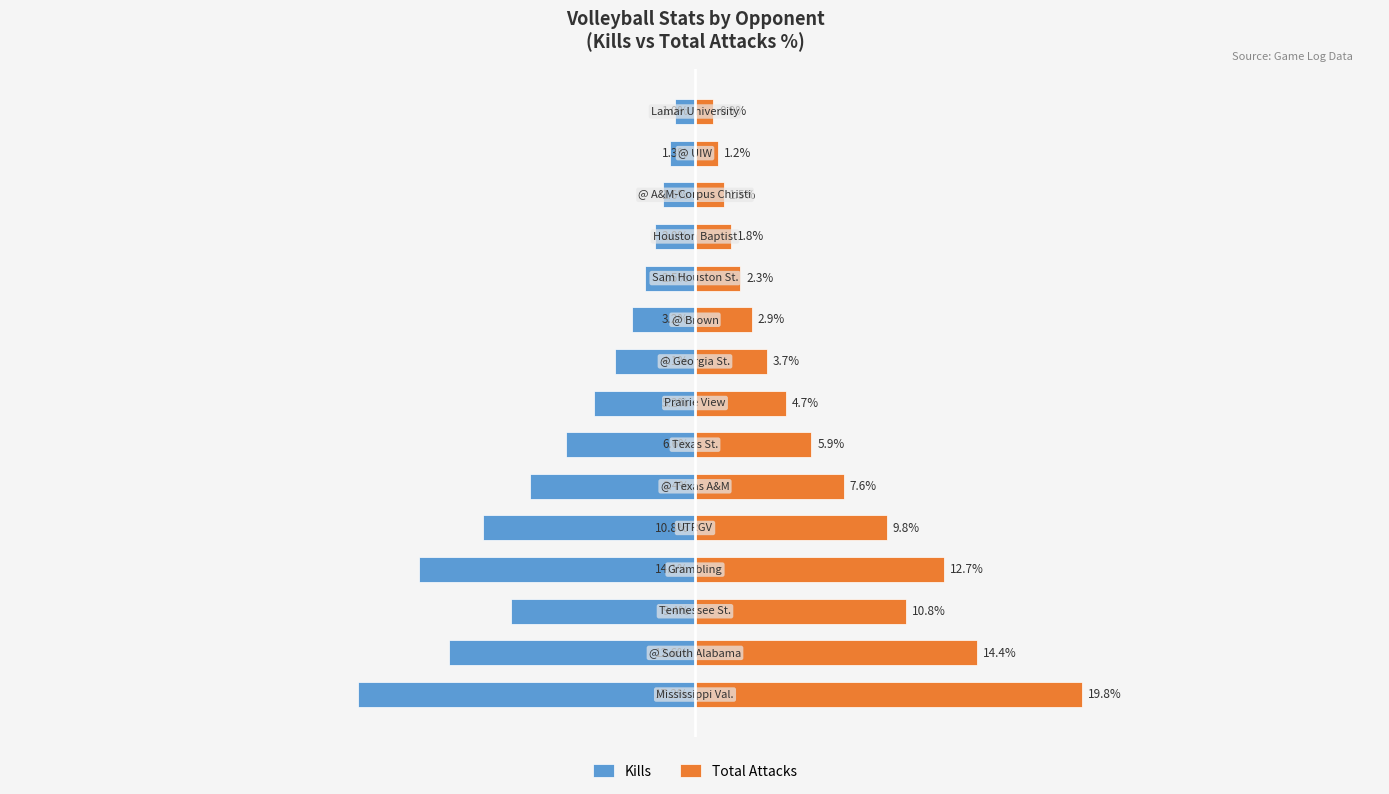

Is the value of Kills at 4 greater than the value of Total Attacks at 12?

No